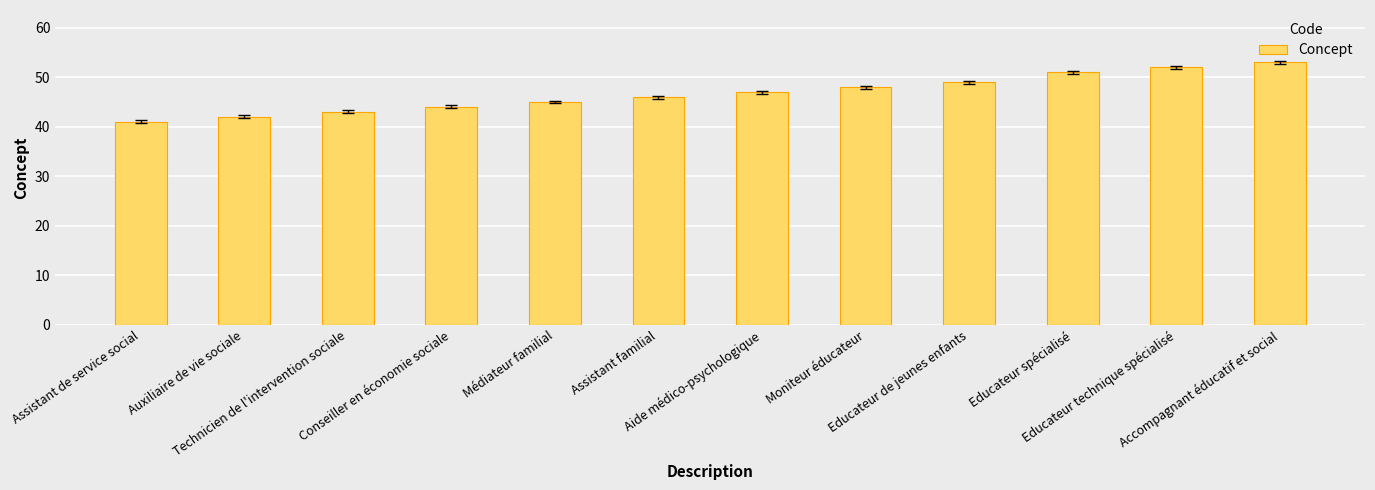

What is the average value?

47